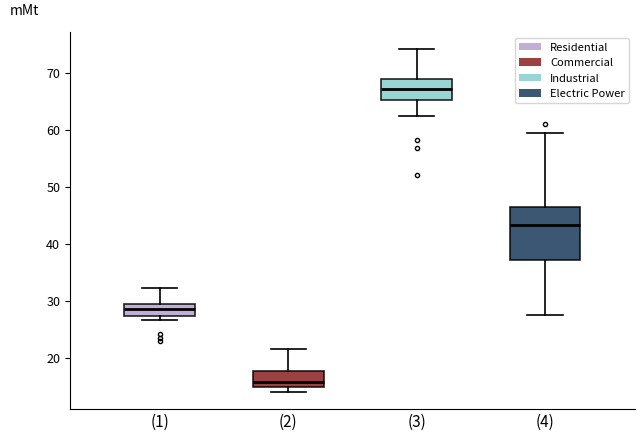

Reading left to right, transcribe this box plot: for each box, give where its median line is, the range the box spans, and where its two whiskers end, as read against the y-axis. The values are not printed on the chart, so give them approximately, as read against the axis.

(1): median 29 (inside the box), box 27 to 29, whiskers 27 (just below the box's lower edge) to 32
(2): median 16, box 15 to 18, whiskers 14 to 22
(3): median 67, box 65 to 69, whiskers 62 to 74
(4): median 43, box 37 to 46, whiskers 27 to 59